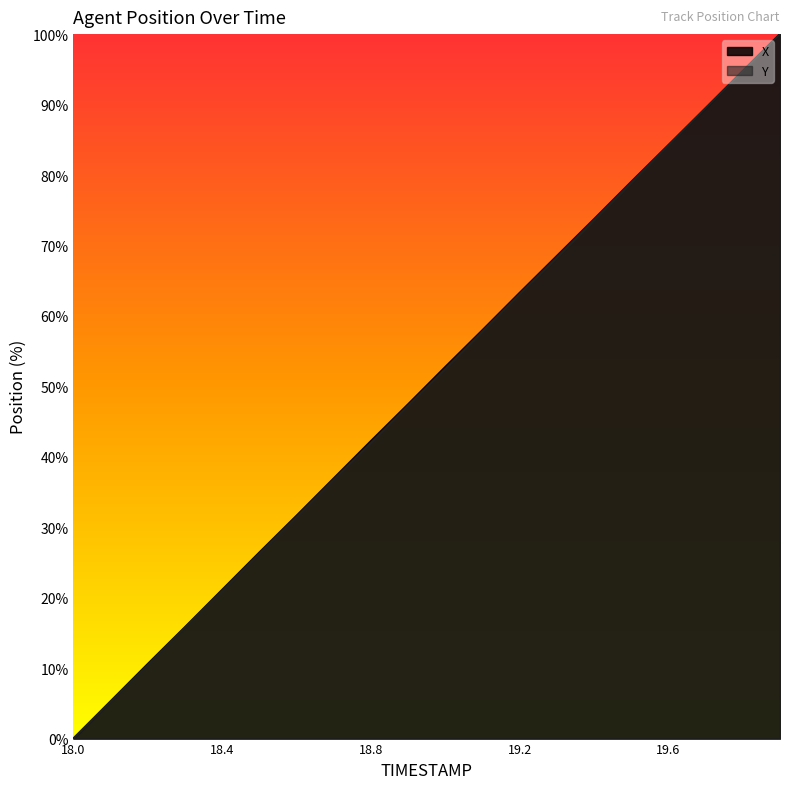

True or false: Y has a value of 68.3 at 19.3.

True